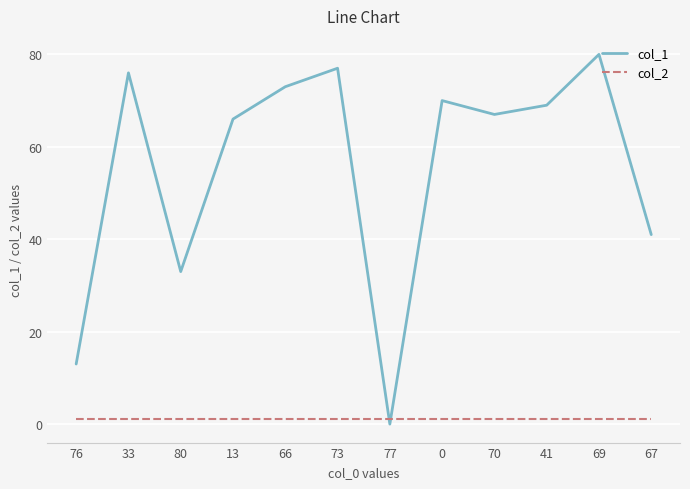

How many intersections are there between col_1 and col_2?

2